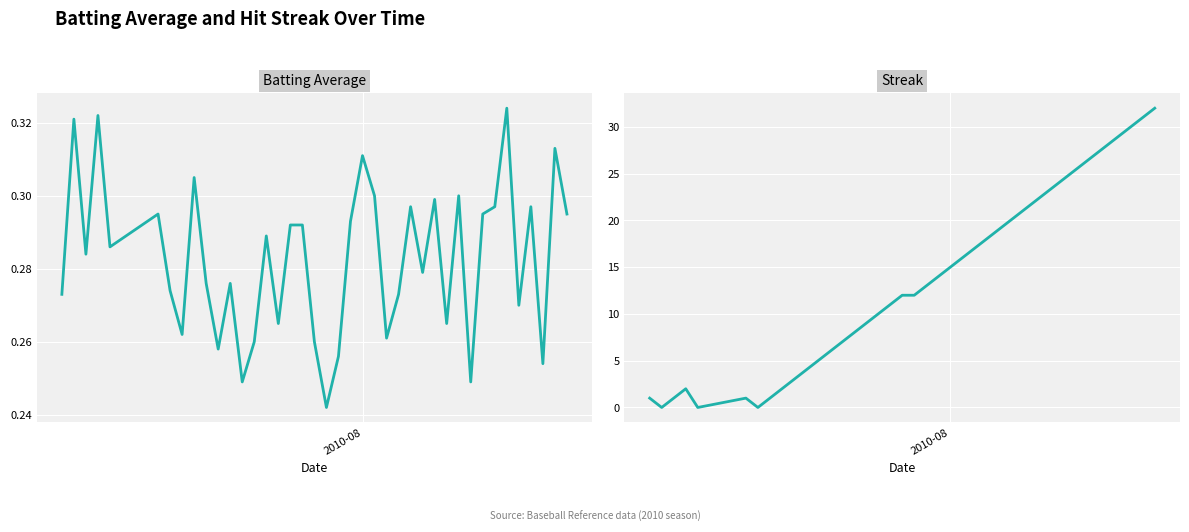

Which series ends up on top after the final intersection of Batting Average and Streak?

Streak